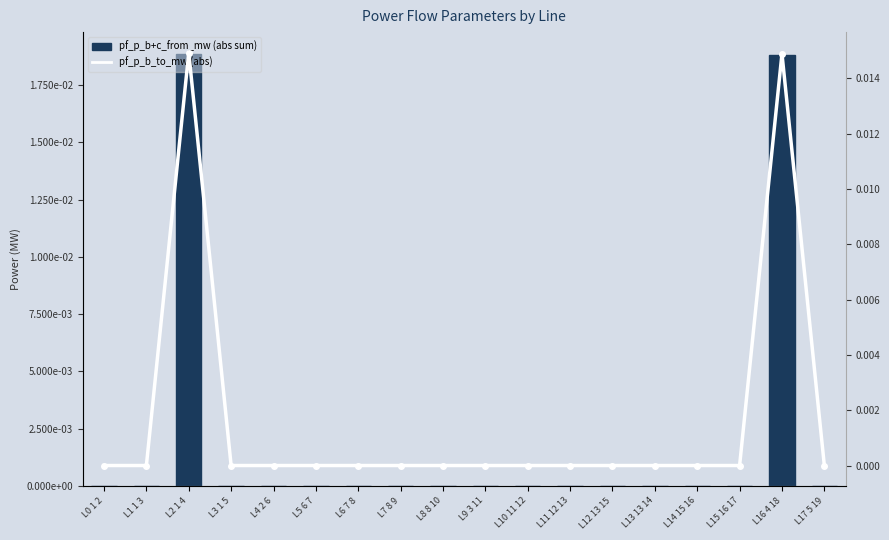

The pf_p_b_to_mw (abs) series shows 0.0 at L7 8 9. True or false?

False